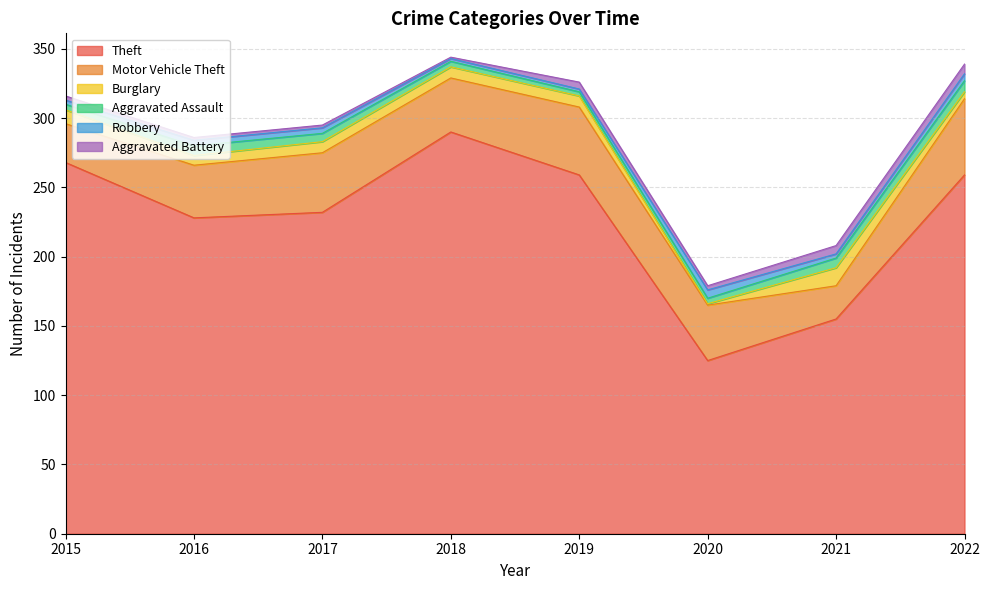

How many times do Aggravated Battery and Robbery cross each other?

3